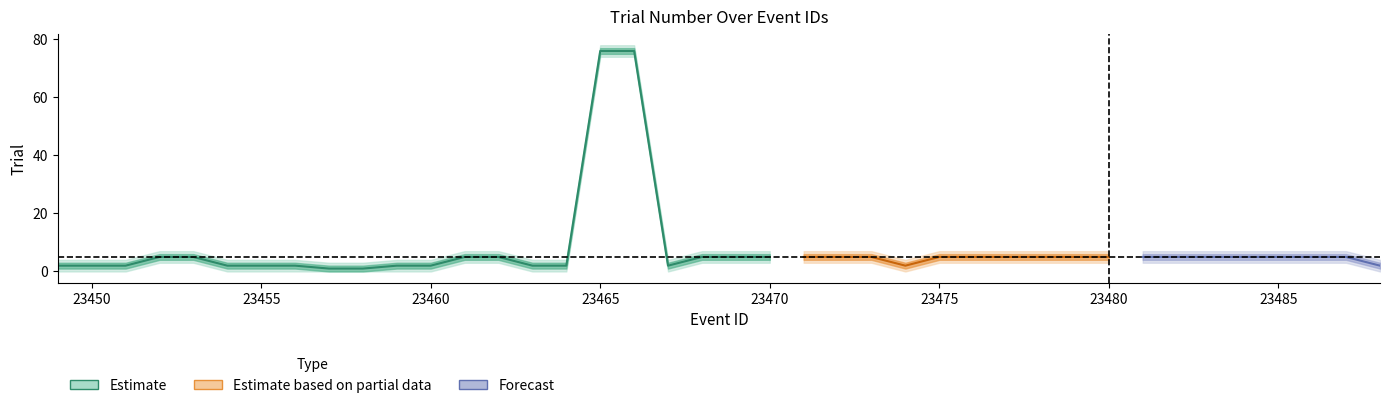

At which label does trial_lower1 reach its peak?

23465